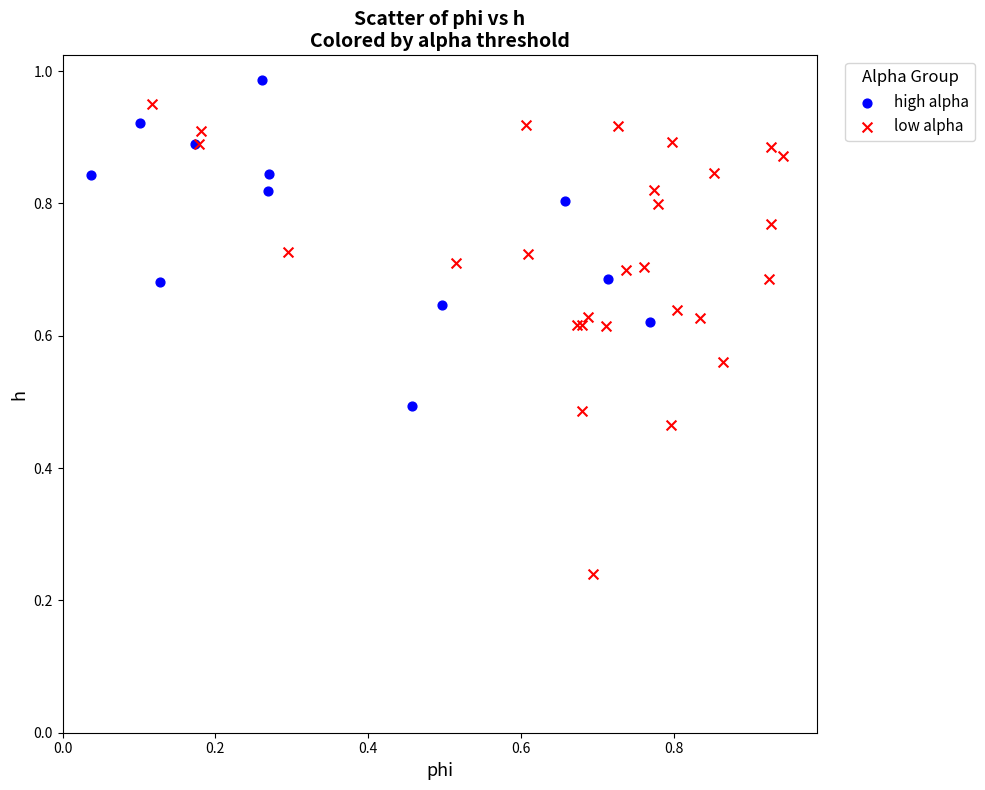

Which series reaches the minimum Y coordinate?

low alpha